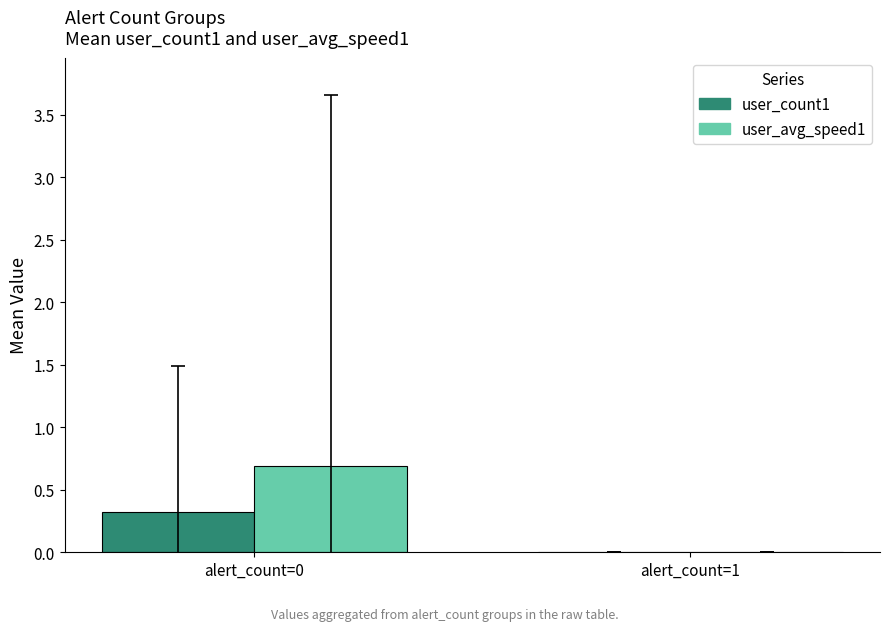

What is the total value across all series at alert_count=0?

1.0